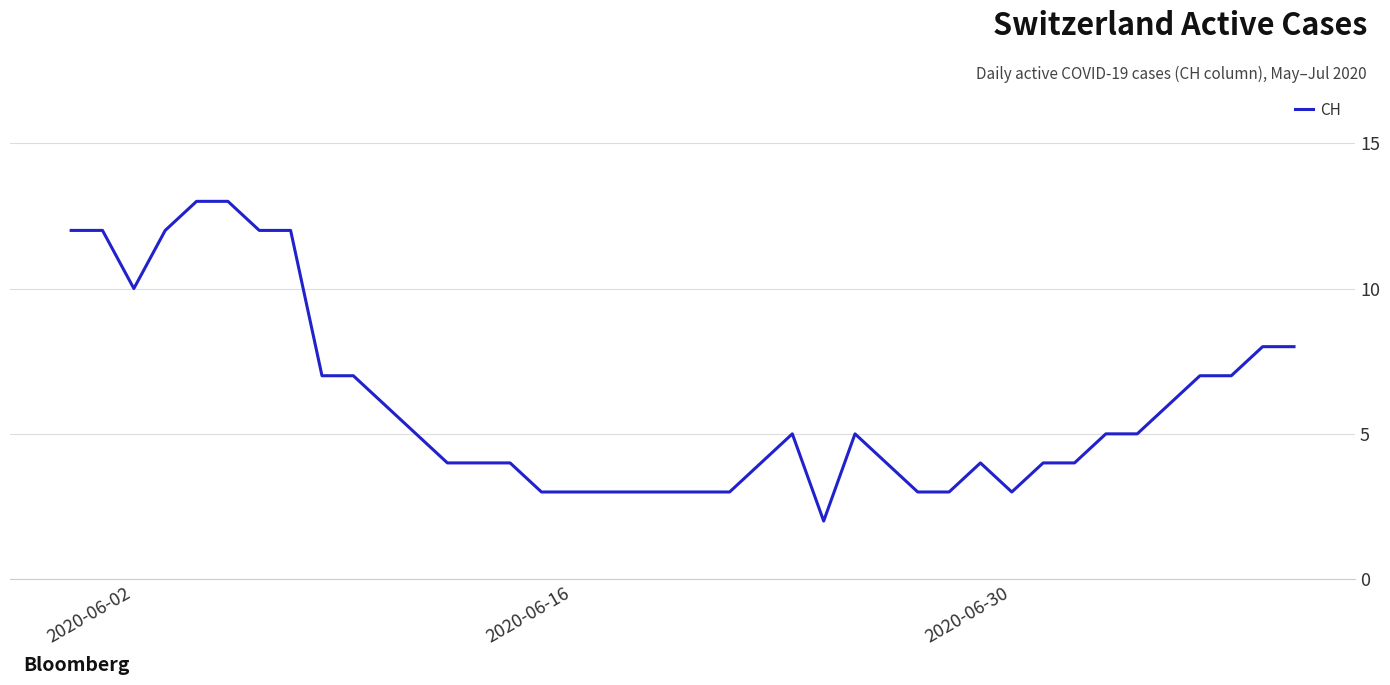

What is the maximum value shown in the chart?

13